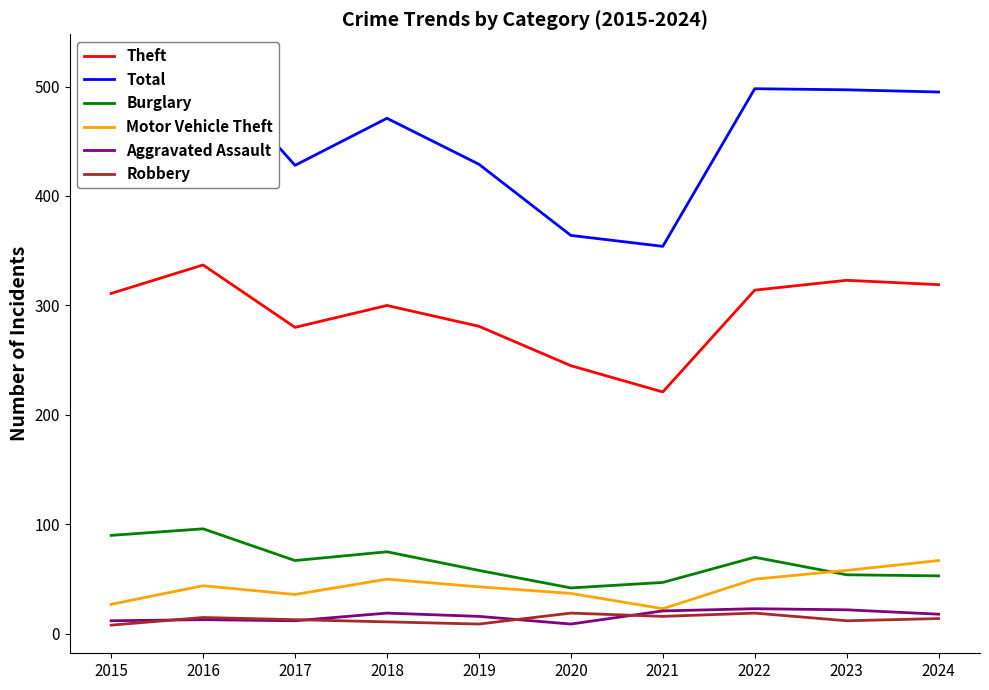

What is the minimum value shown in the chart?

8